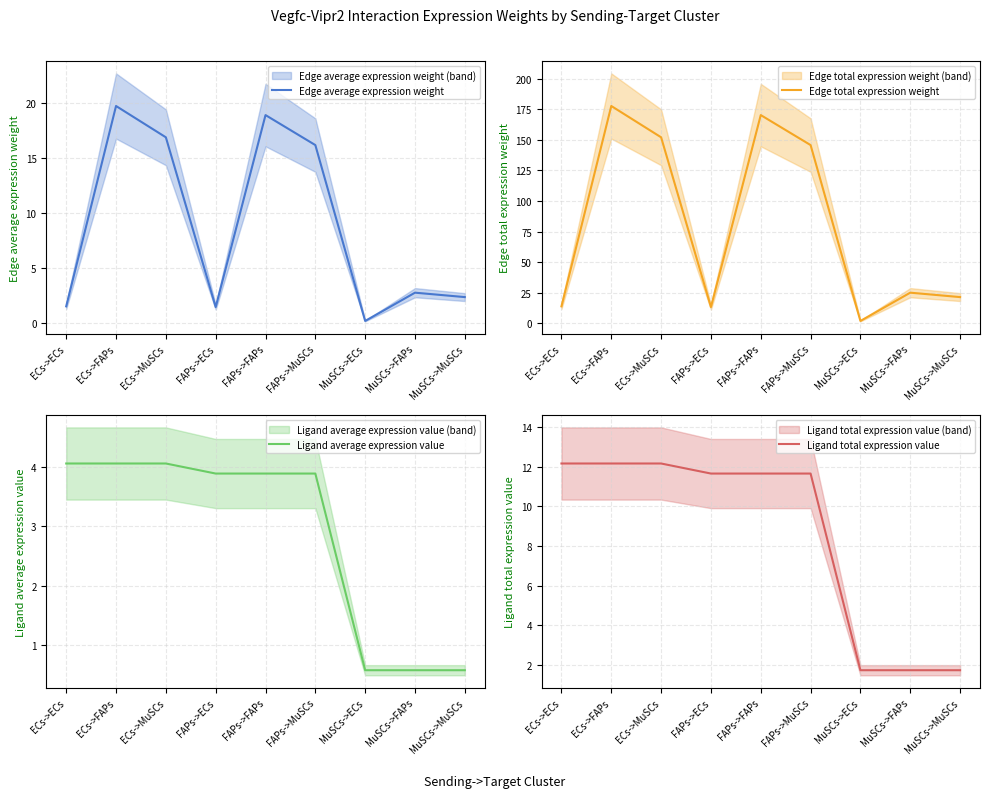

Is it true that Ligand total expression value equals 17.1 at FAPs->FAPs?

False